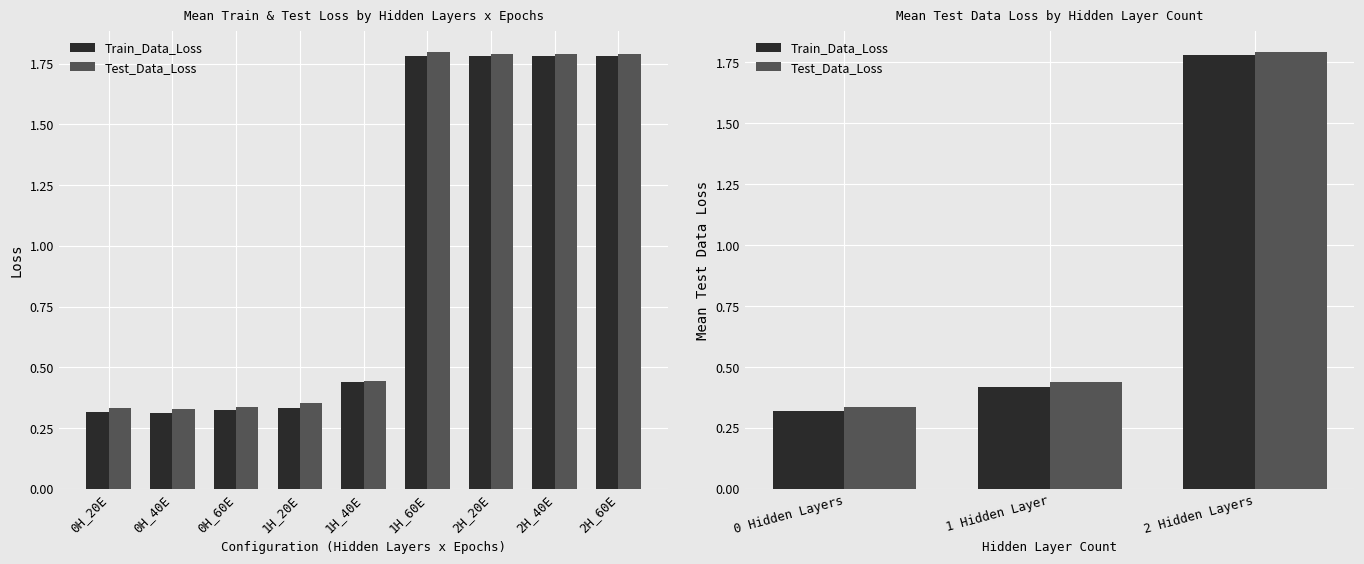

What is the difference between the second highest and minimum values in the Test_Data_Loss series?

0.1